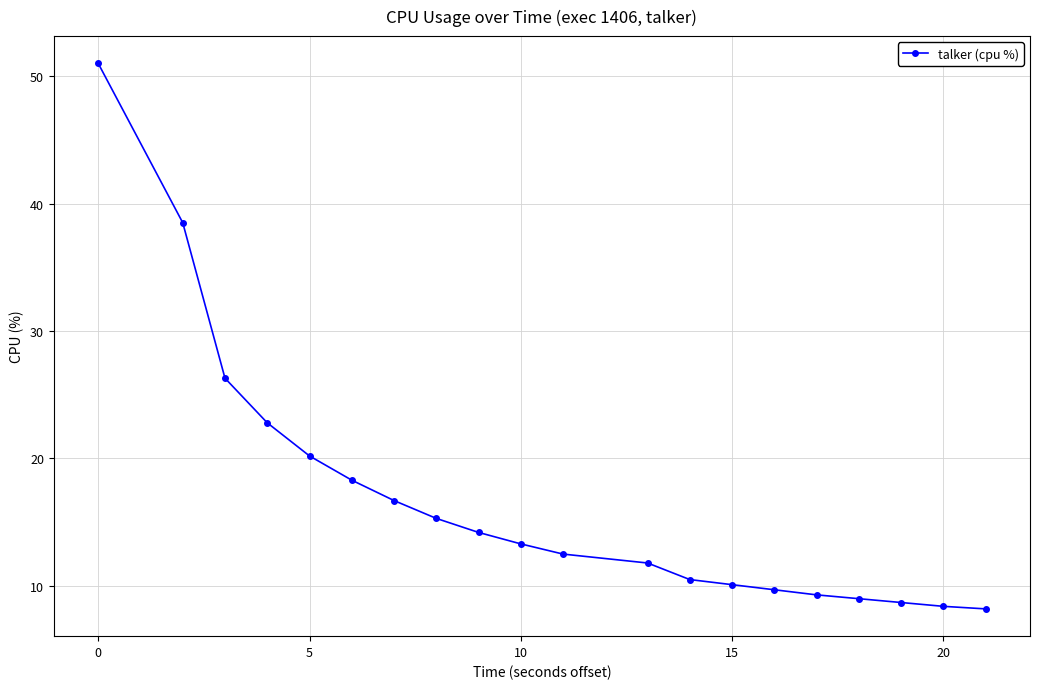

Does the chart display data point markers on the line(s)?

Yes